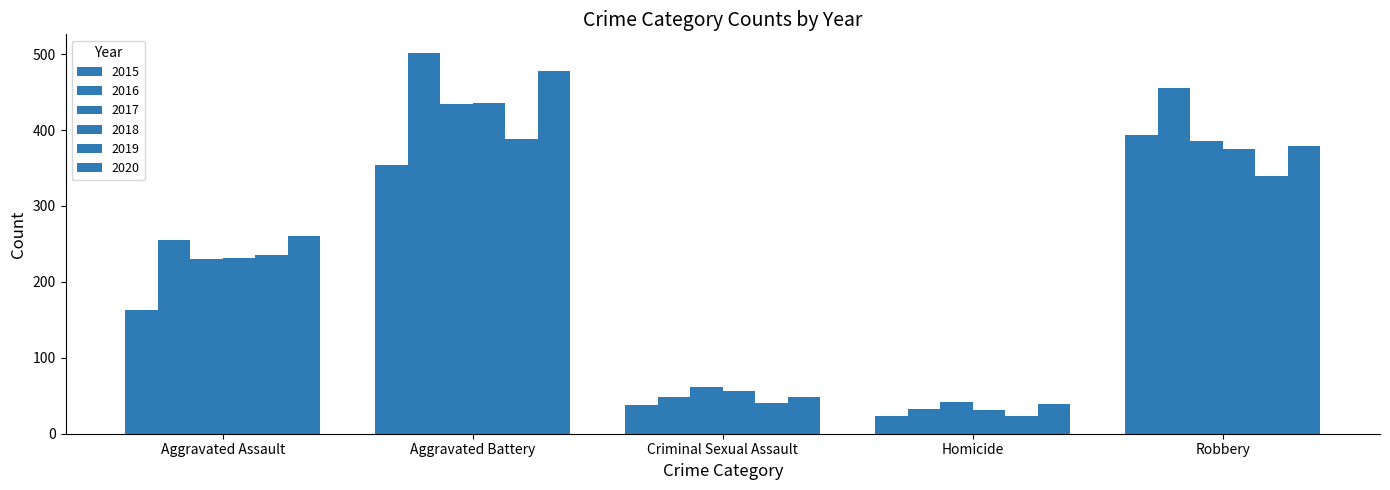

Does the chart contain any negative values?

No